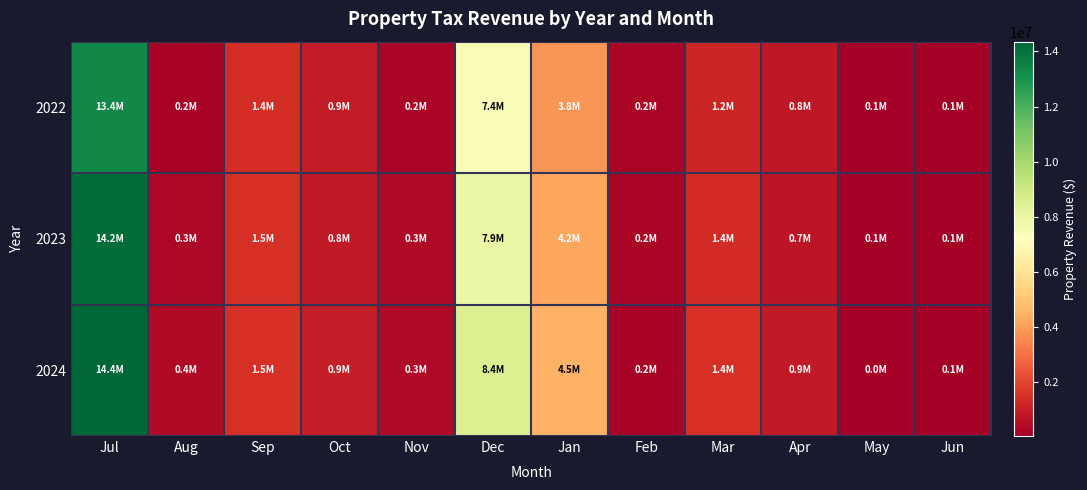

Reading left to right, extract all data points from this chart.

2022: Jul=13375735.6	Aug=188430.5	Sep=1378888.5	Oct=900113.1	Nov=206953.5	Dec=7401668.6	Jan=3790211.3	Feb=220037.4	Mar=1160800.1	Apr=790883.0	May=68092.9	Jun=78136.0
2023: Jul=14152966.1	Aug=276193.6	Sep=1455733.5	Oct=814107.2	Nov=318002.3	Dec=7903065.1	Jan=4196033.9	Feb=194195.8	Mar=1358830.6	Apr=730804.5	May=57605.5	Jun=75184.8
2024: Jul=14356416.1	Aug=363446.6	Sep=1472516.9	Oct=922681.8	Nov=339435.9	Dec=8437074.2	Jan=4455459.9	Feb=157665.1	Mar=1429131.2	Apr=852684.8	May=23379.7	Jun=76635.7